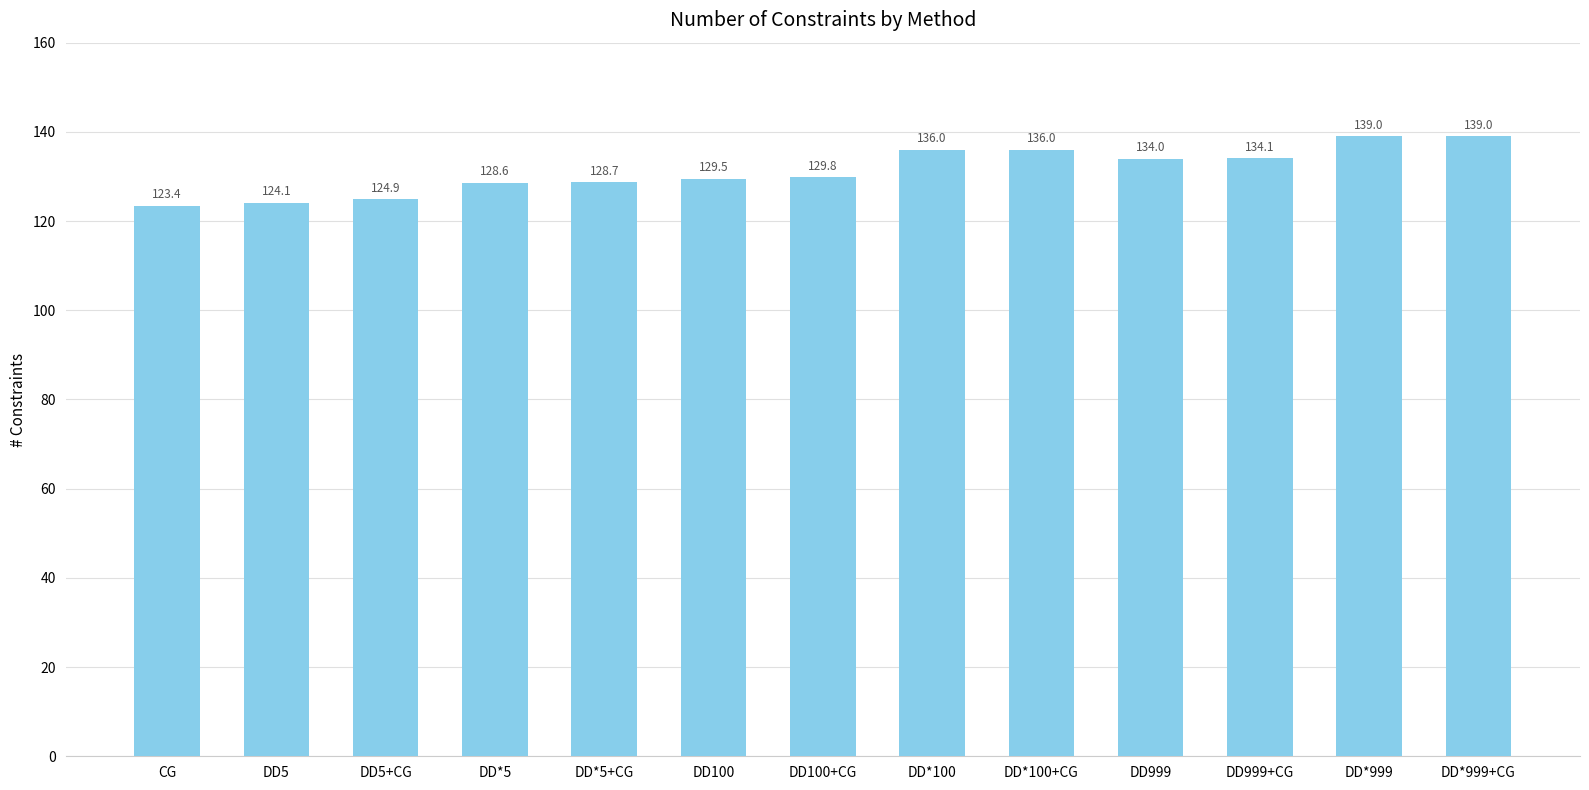

How many bars are there in total?

13